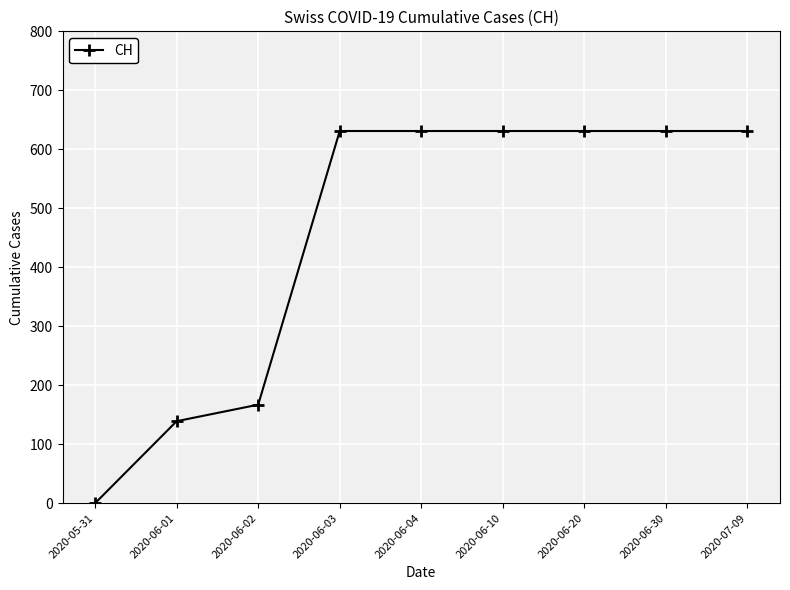

What is the maximum value shown in the chart?

631